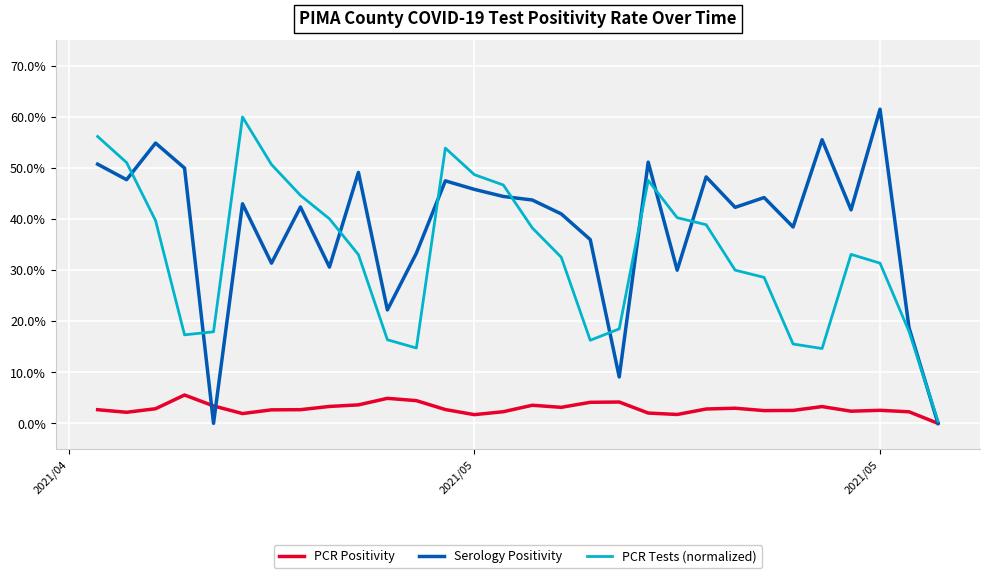

At which category is the sum across all series the highest?

2021/04